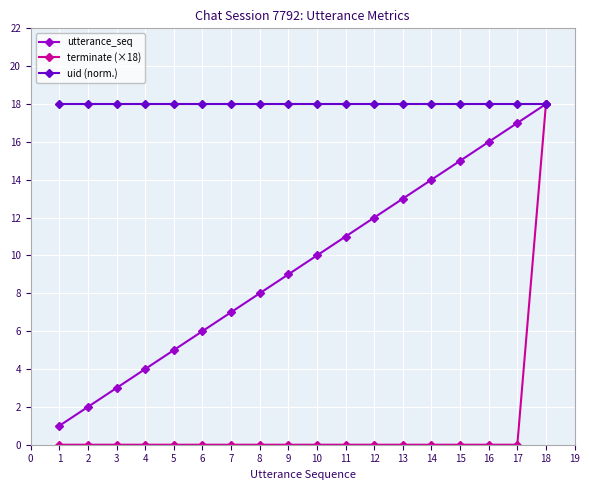

True or false: utterance_seq has more than 2 interior local peaks.

False